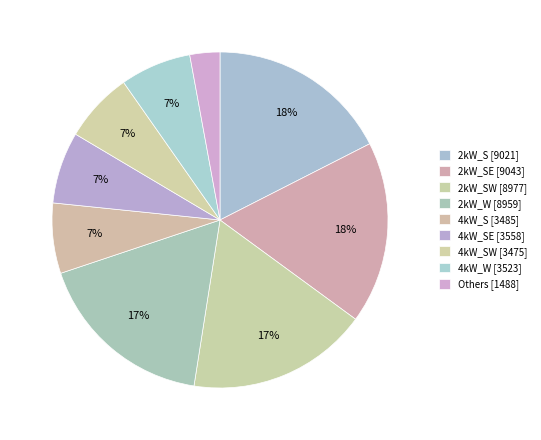

Count the number of slices in the pie.

9